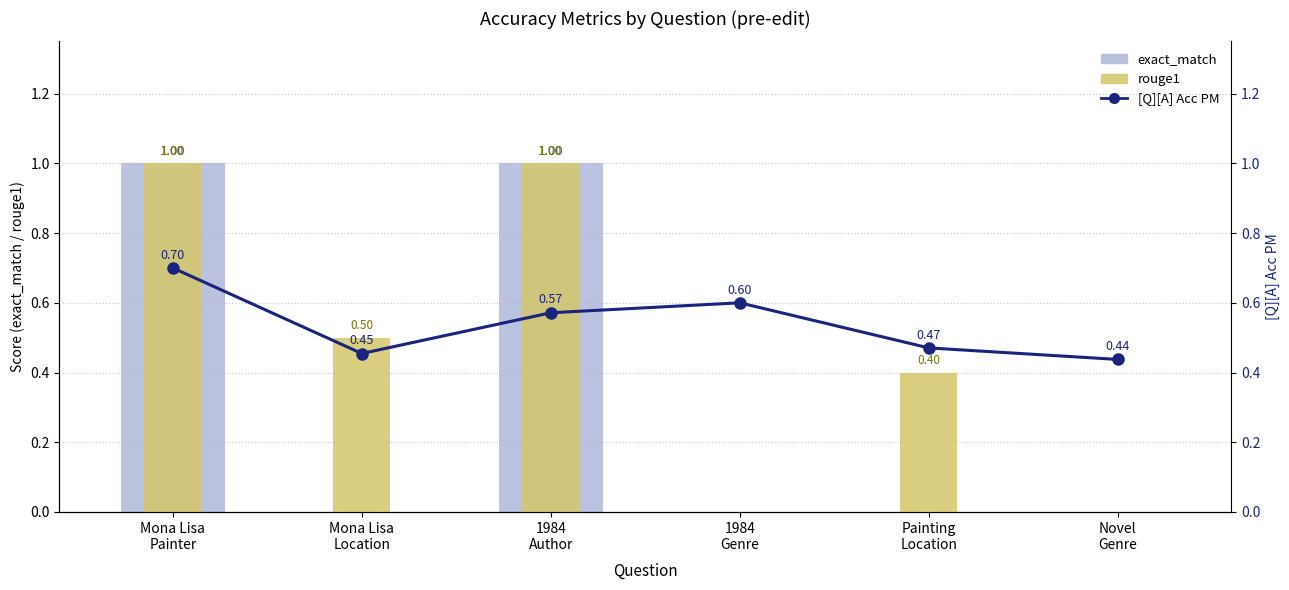

At how many categories does at least one series exceed 0?

6